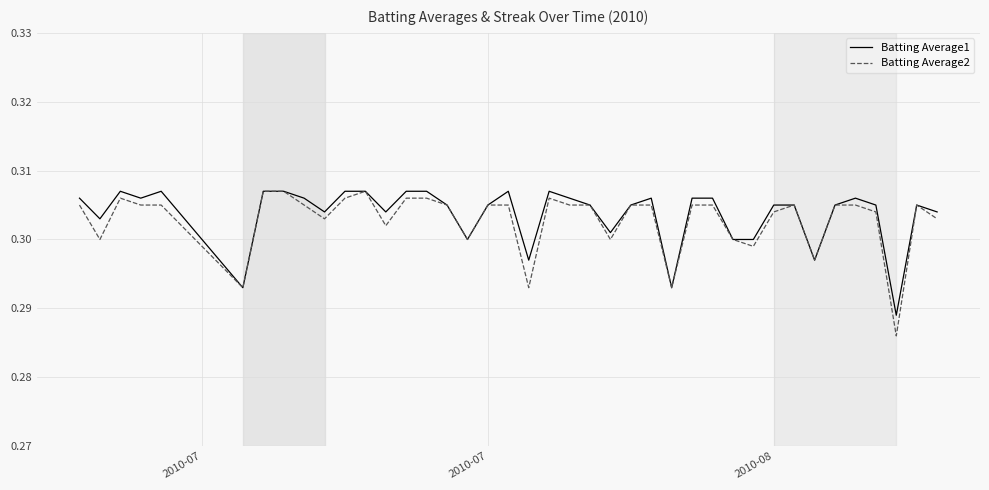

How many distinct data groups are displayed?

2